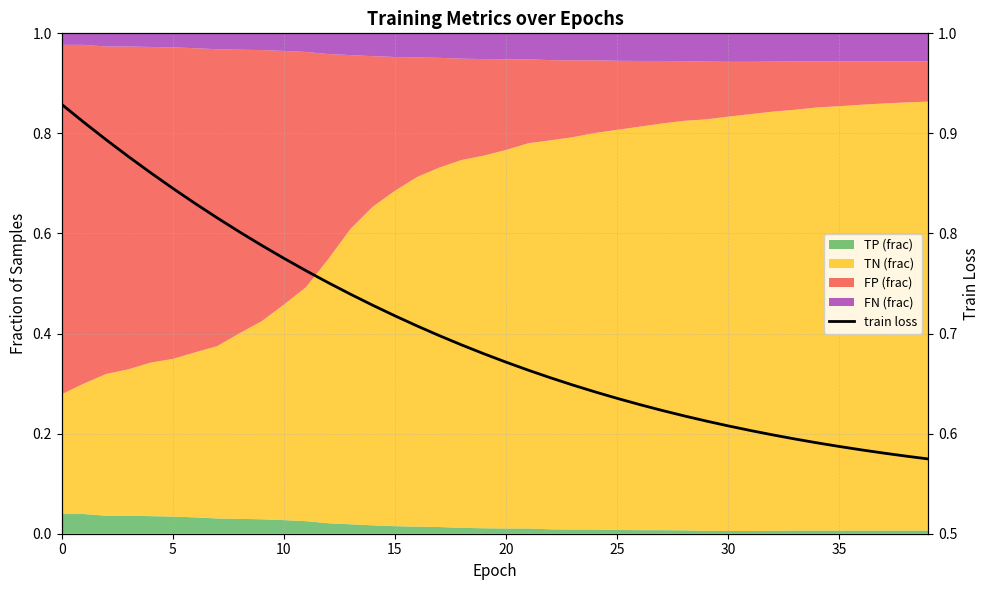

Is it true that the value at 15 is 1.3?

False